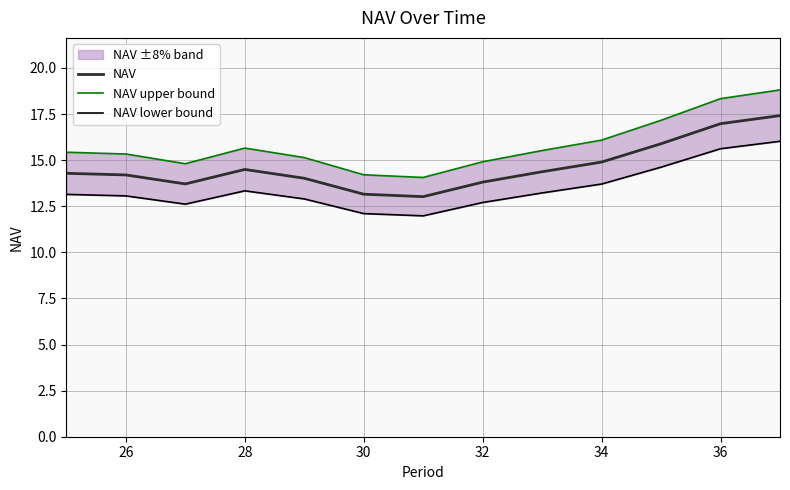

Is this an area chart (filled region under the line)?

No